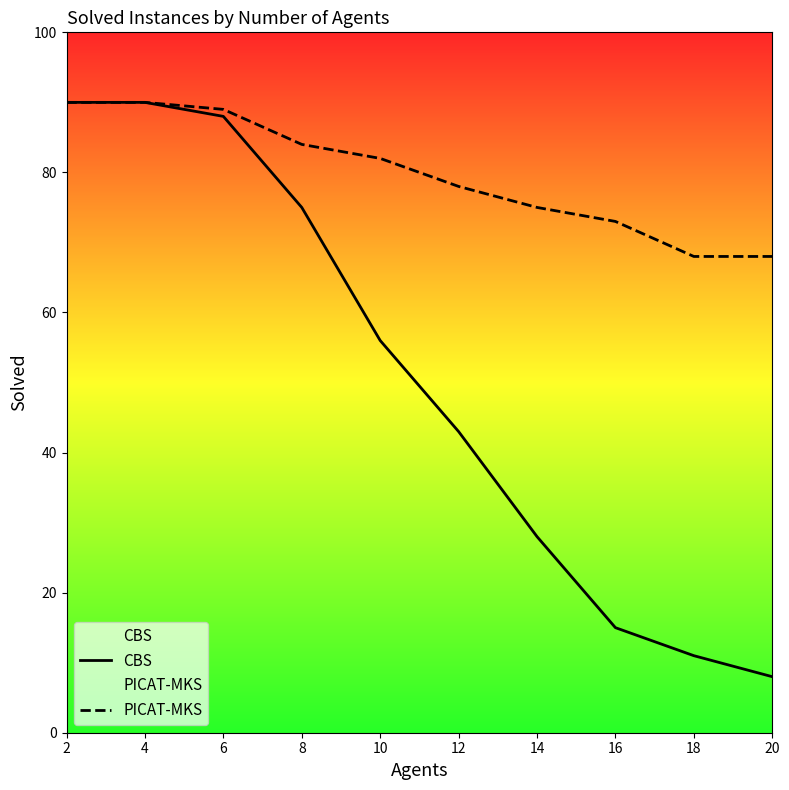

The CBS series shows 26 at 16. True or false?

False